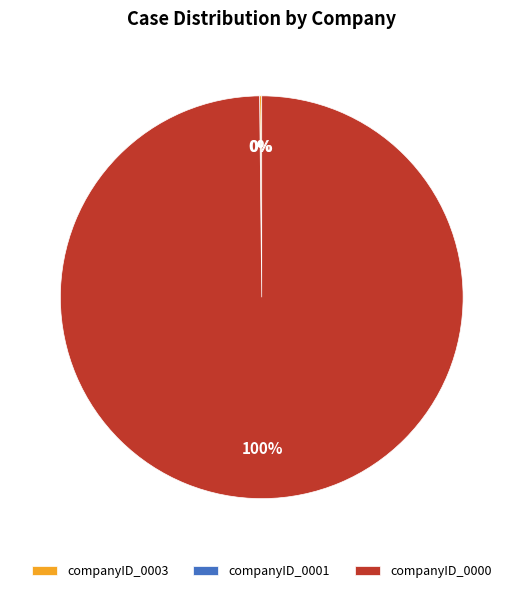

Is there any slice that represents more than half of the pie?

Yes